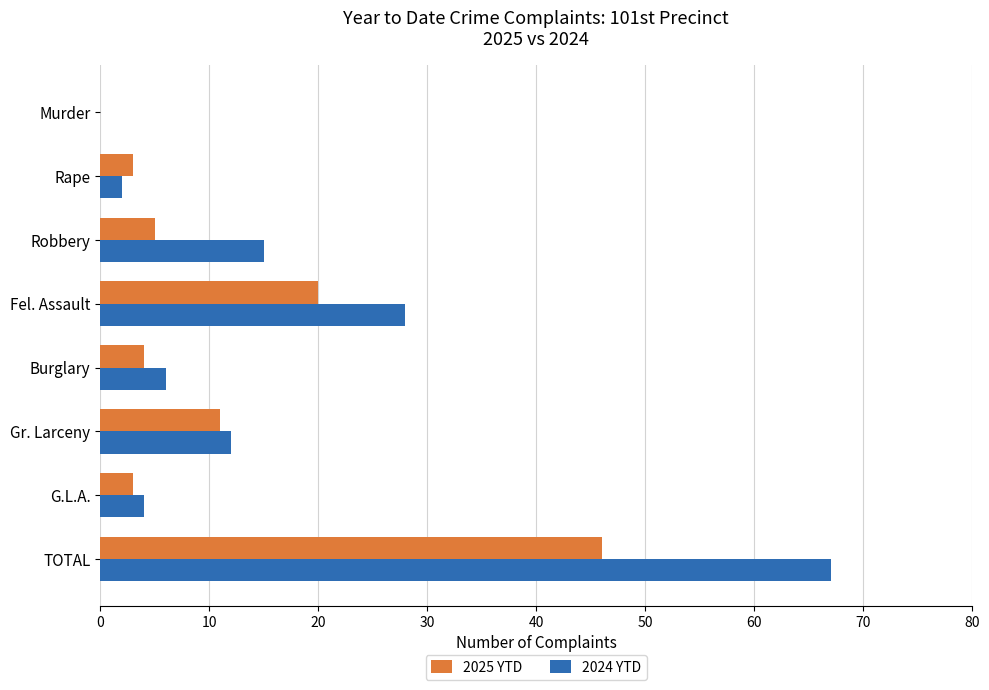

What is the sum of the 2025 YTD values at Fel. Assault and G.L.A.?

23